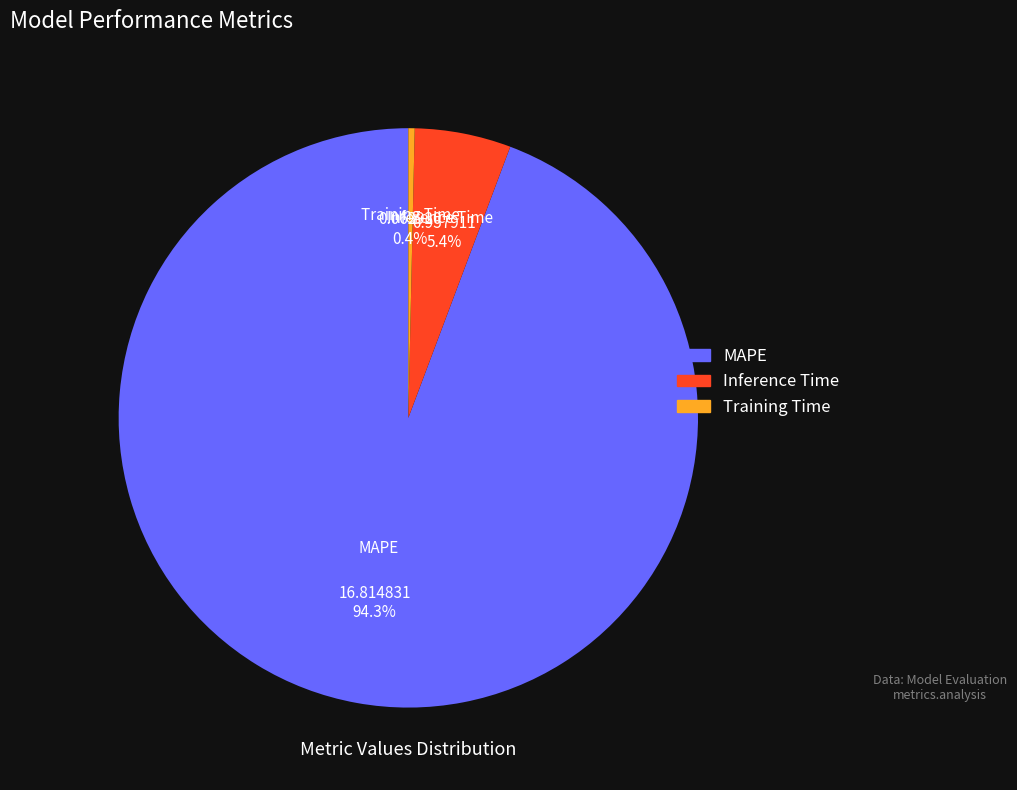

What is the largest slice in the pie chart?

MAPE